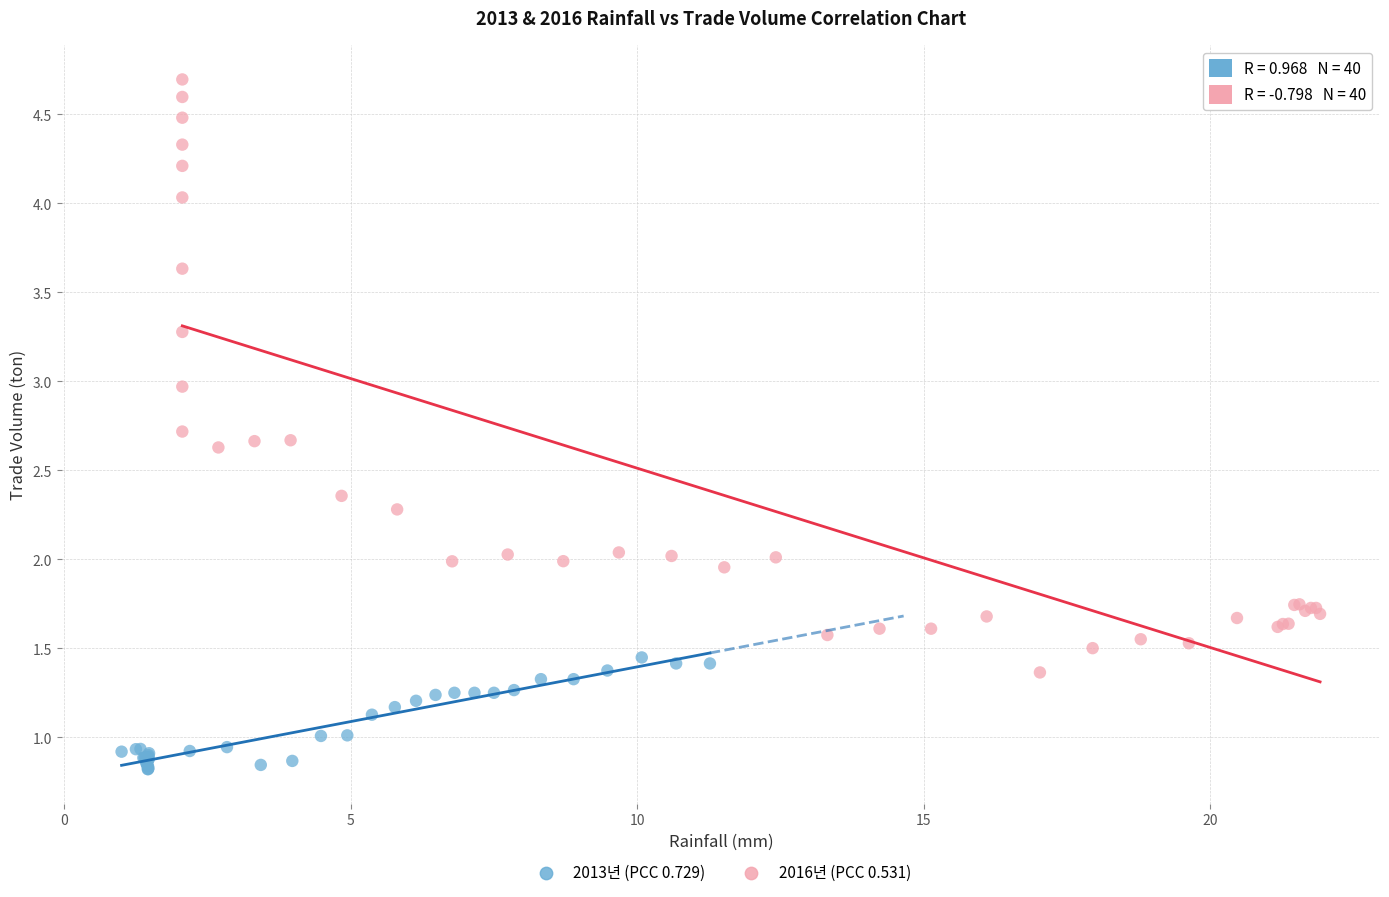

Which series contains the highest Y value?

2016년 (PCC 0.531)